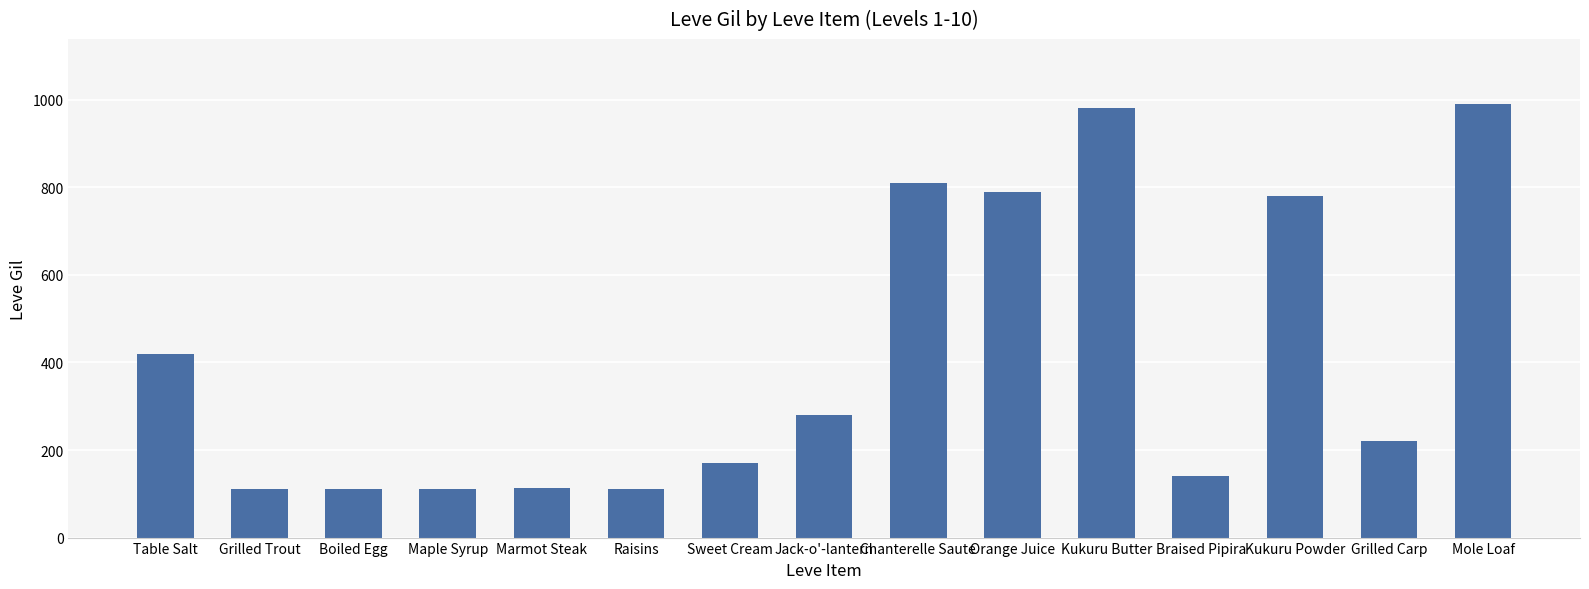

Between Marmot Steak and Braised Pipira, which is larger?

Braised Pipira